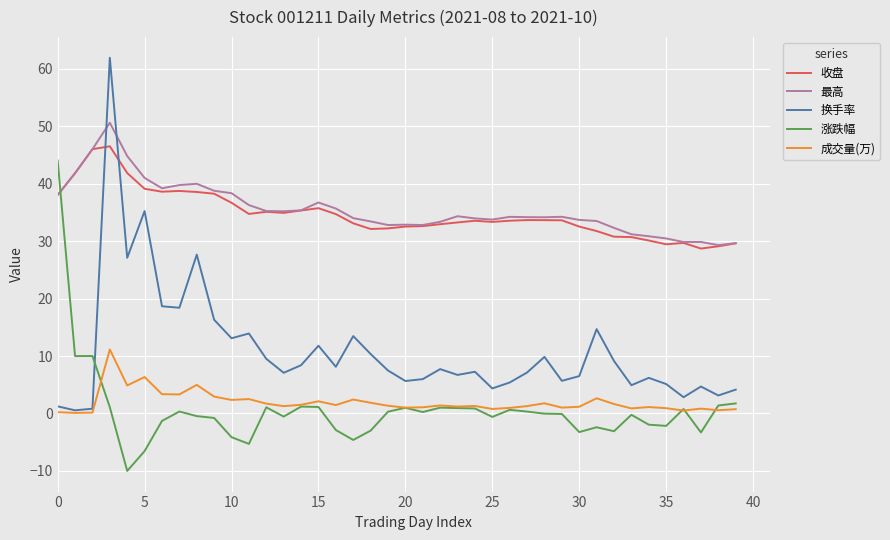

Is this an area chart (filled region under the line)?

No